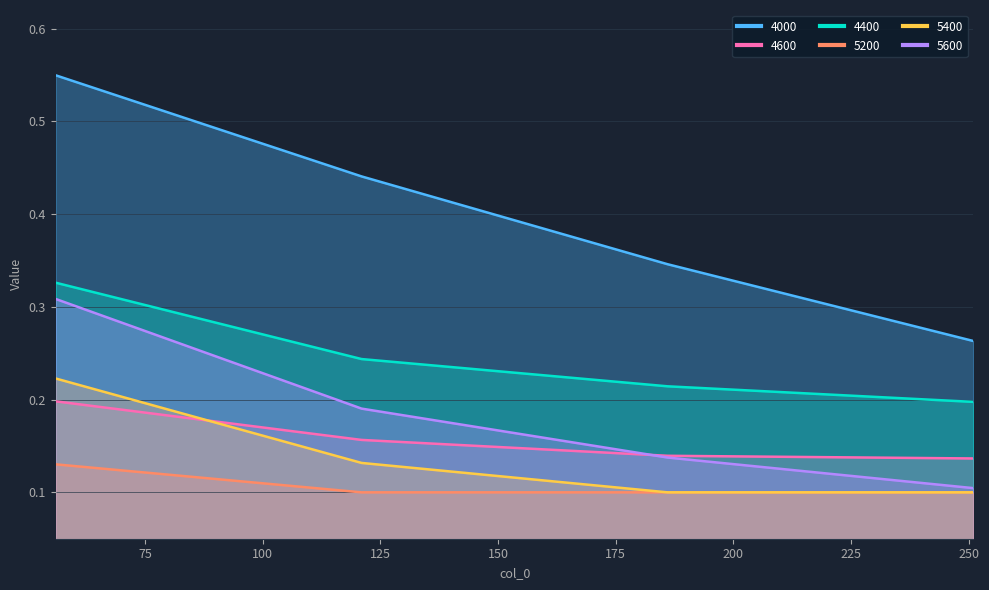

What is the average value of the 5400 series?

0.1